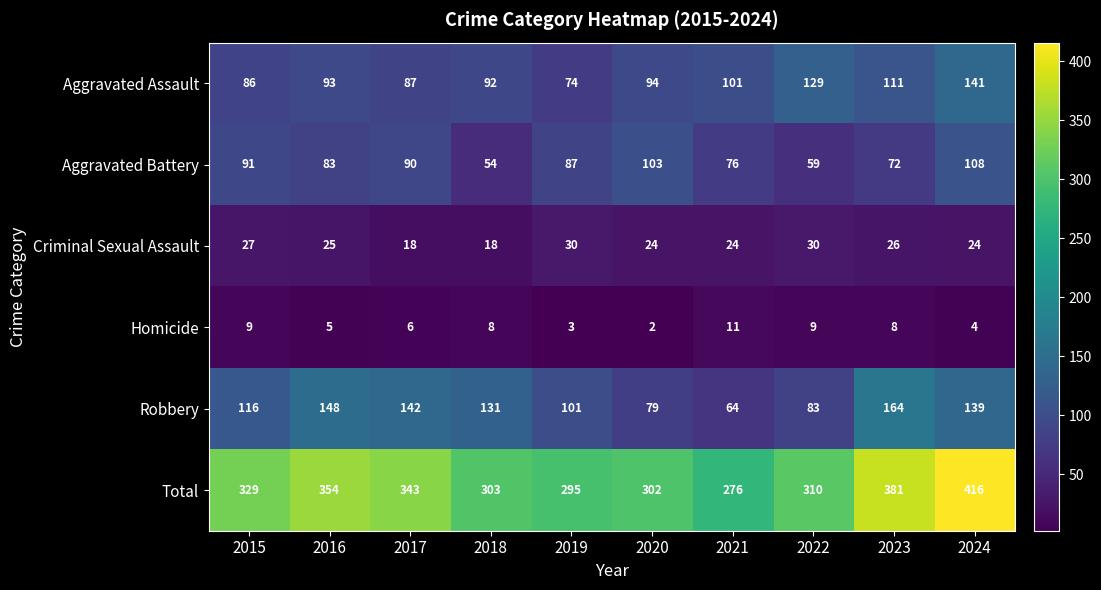

Is it true that Total equals 416 at 2024?

True